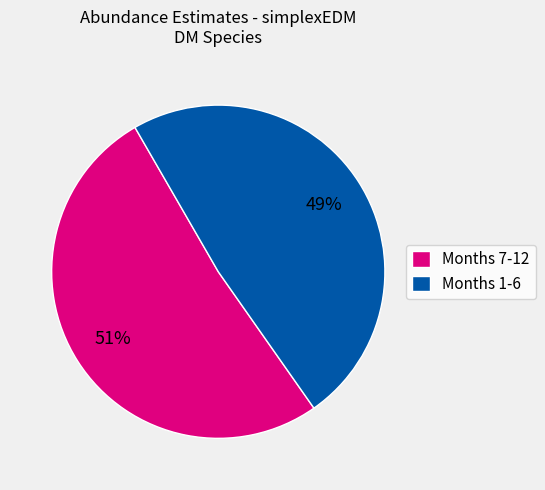

Is there a majority slice in this chart?

Yes